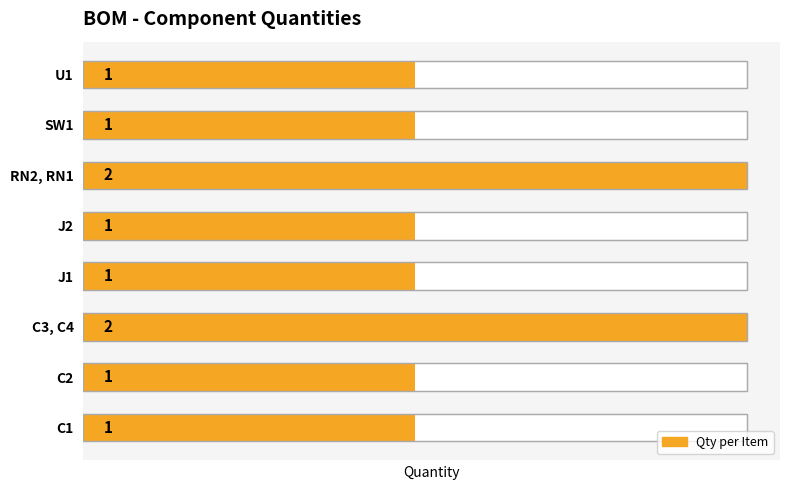

How many data points are above 1?

2